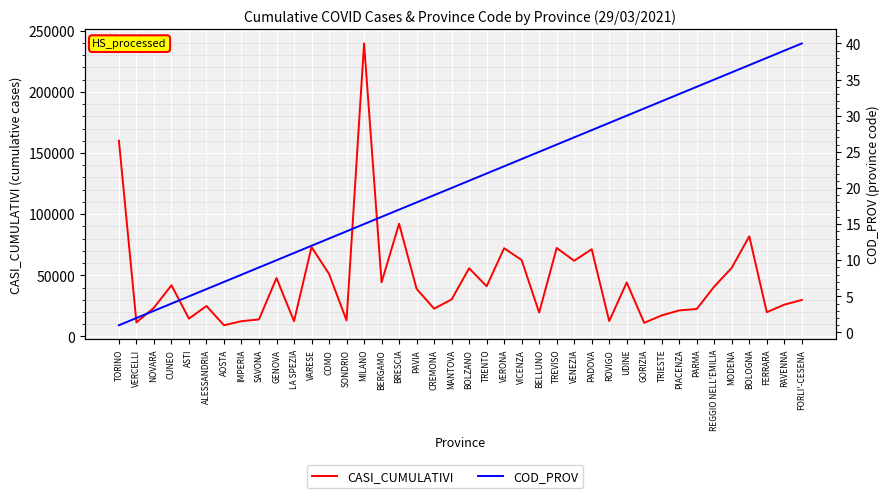

What are all the series names shown in the legend?

CASI_CUMULATIVI, COD_PROV